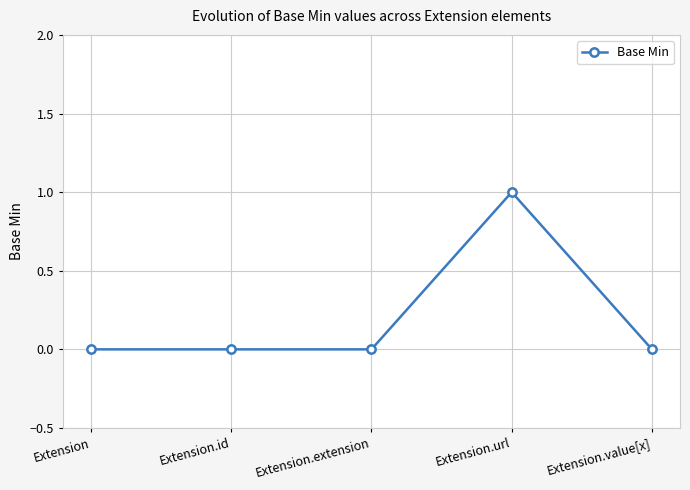

What position from the right is Extension?

5